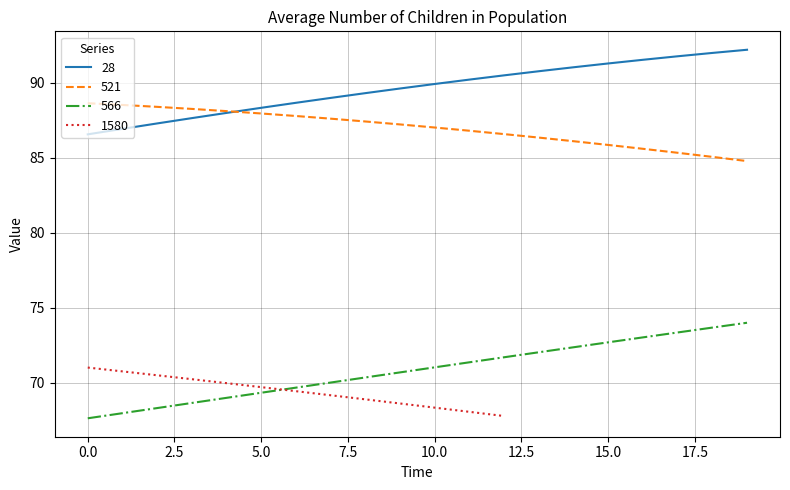

True or false: 566 and 28 cross at least once.

False